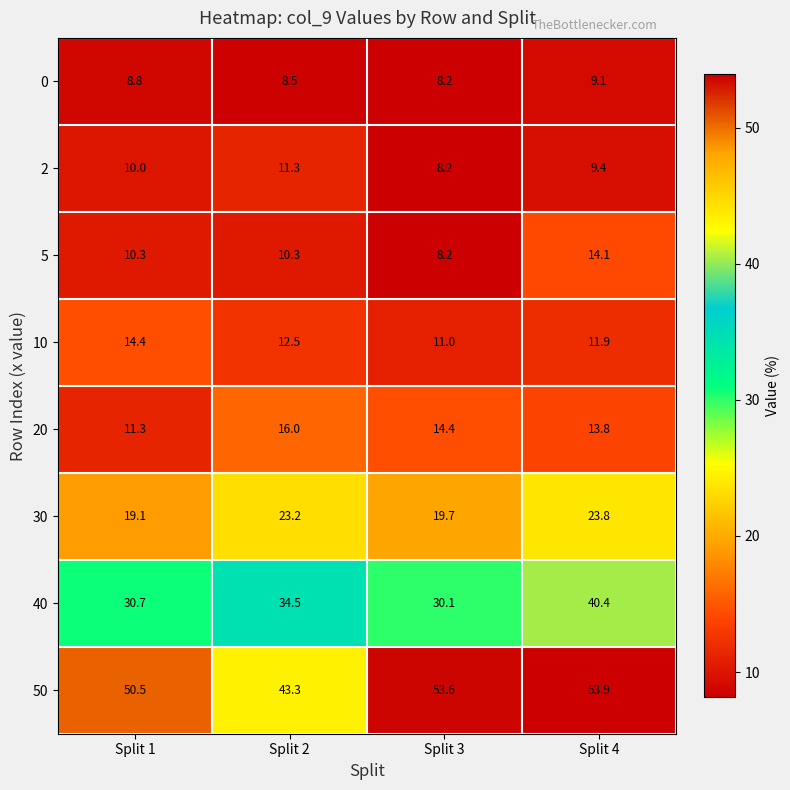

Count the 0 values in the range 8 to 9.

3